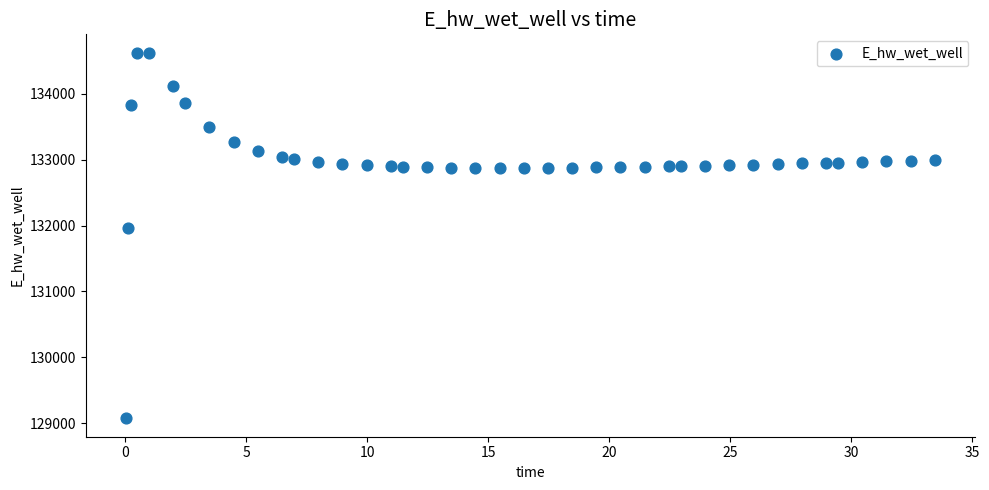

What Y value in the scatter plot is closest to 131849?

131970.0